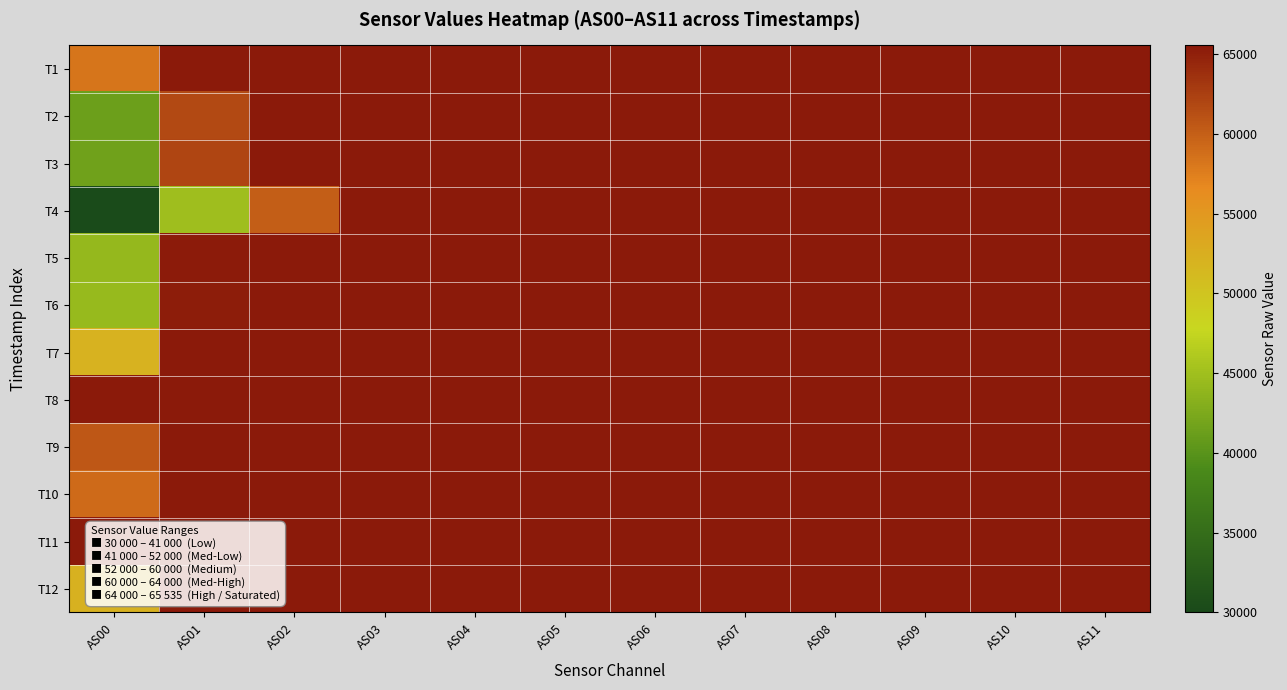

Which series has the widest spread of values?

T4